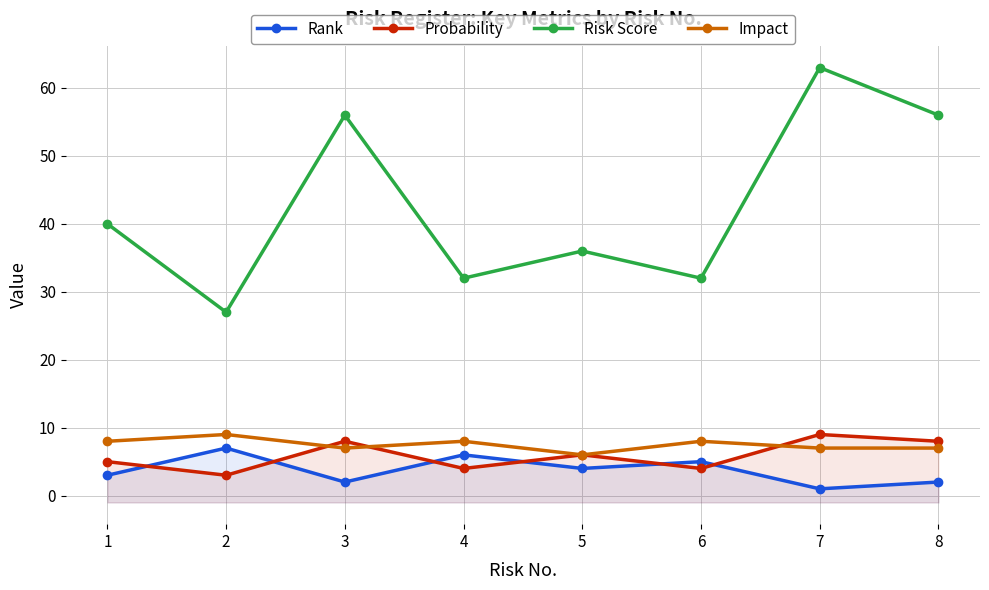

Rank the series by their maximum value, from highest to lowest.

Risk Score, Probability, Impact, Rank